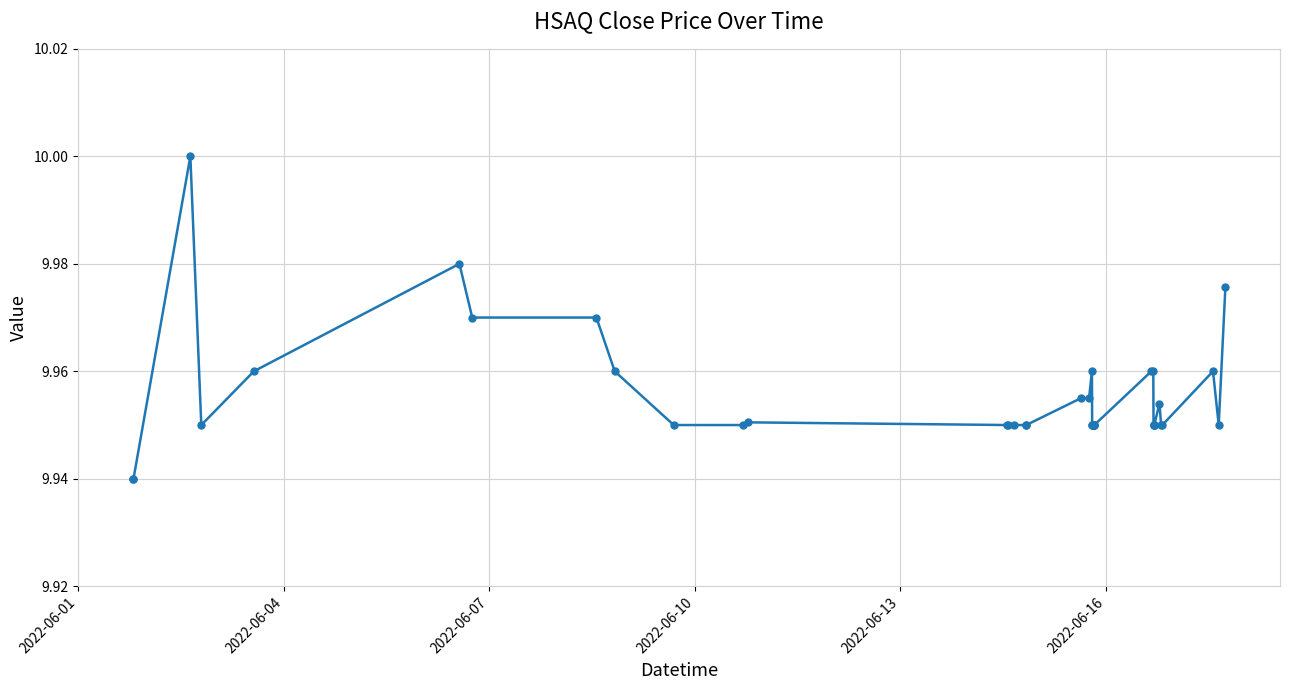

What is the sum of all values?

398.2